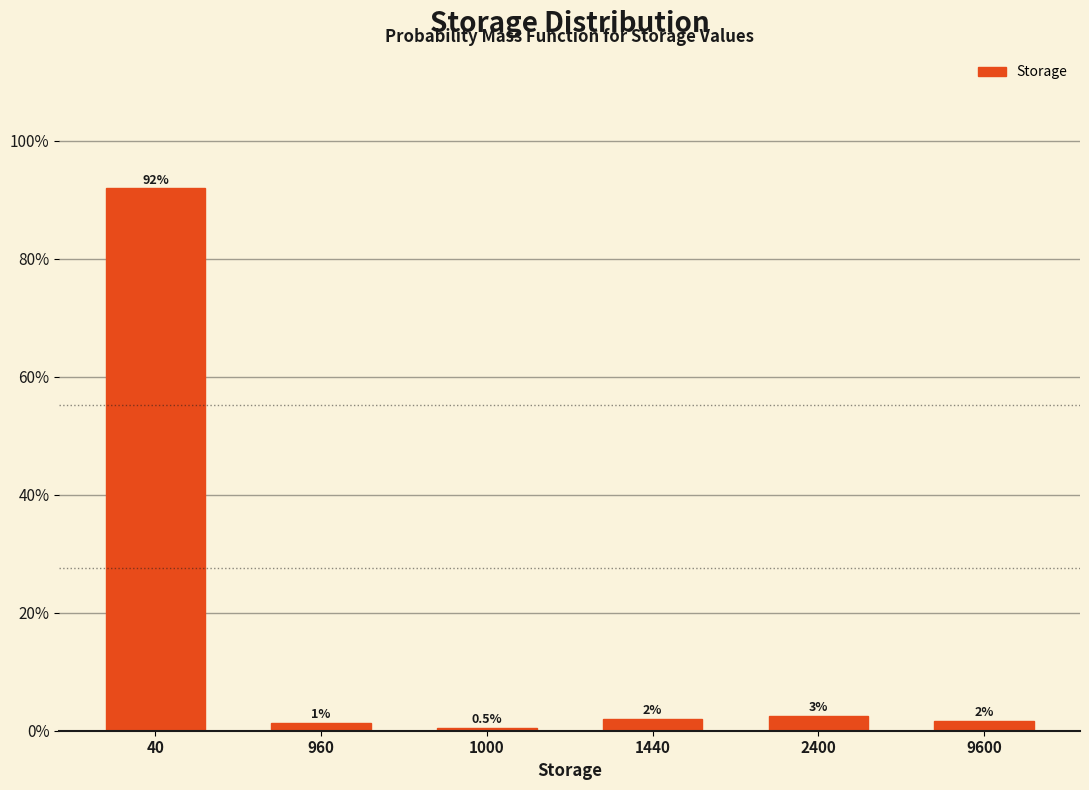

What is the value of the 1st bar from the left?

91.9